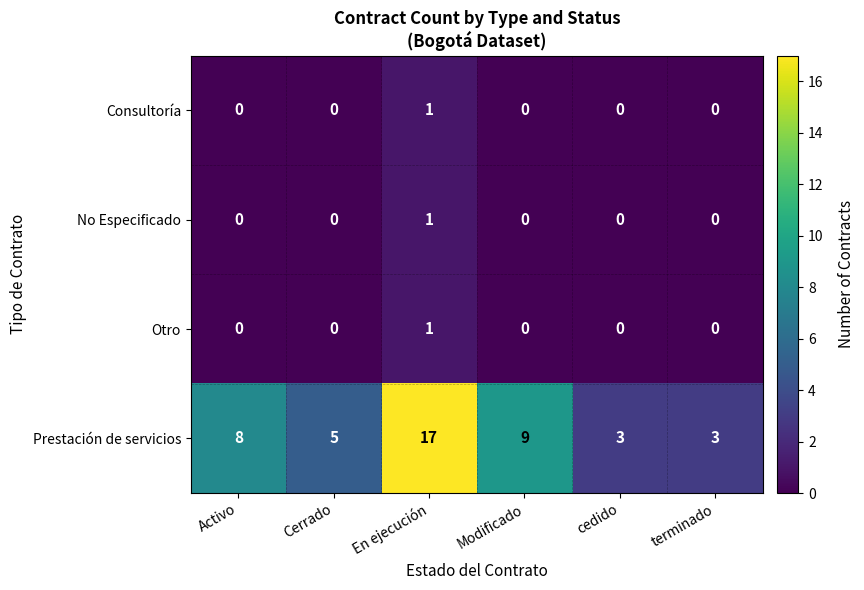

What is the difference between the maximum and minimum values in the Prestación de servicios series?

14